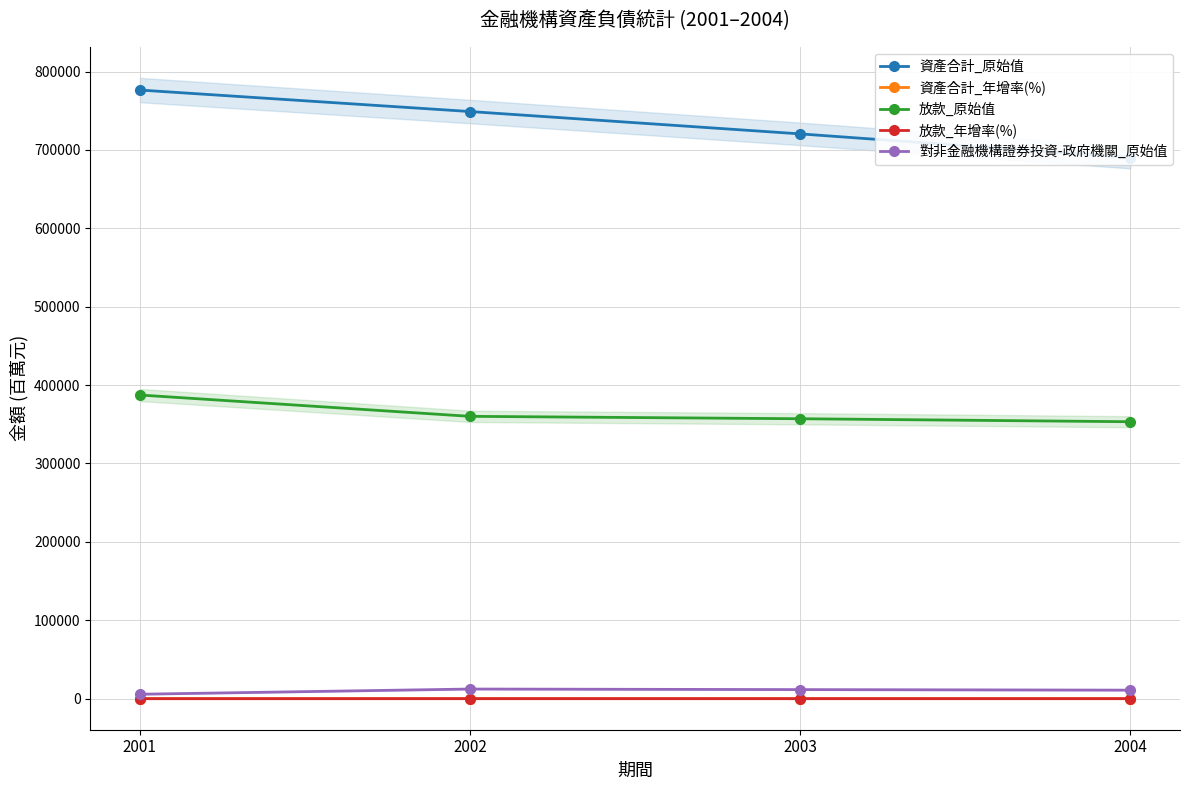

Which label corresponds to the largest value in the chart?

2001